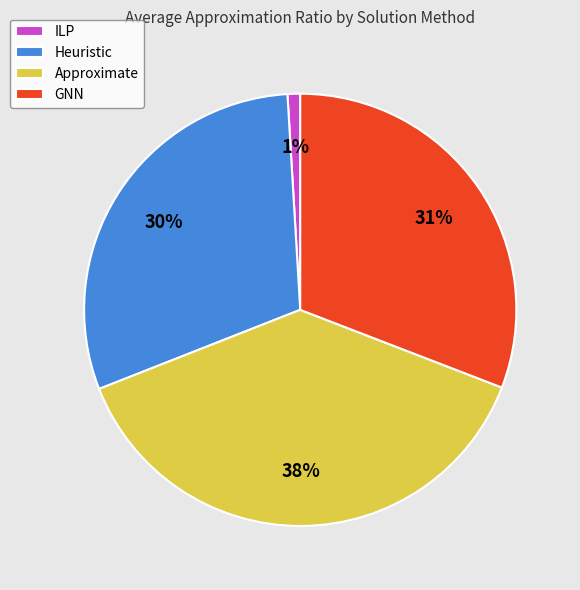

Is the sum of GNN and ILP greater than half?

No